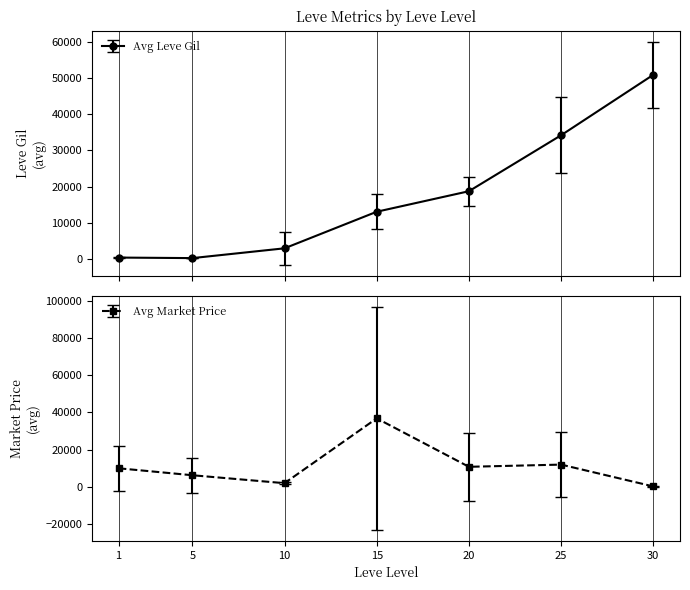

What is the value of the Avg Leve Gil point at the 4th from the left?

13040.0